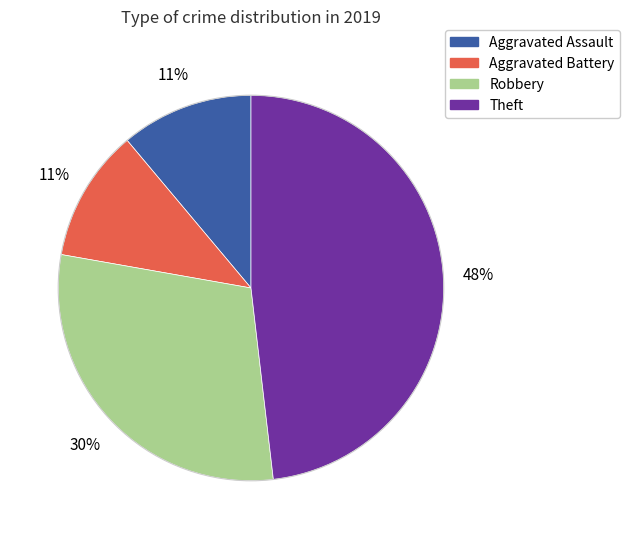

How many slices are in this pie chart?

4